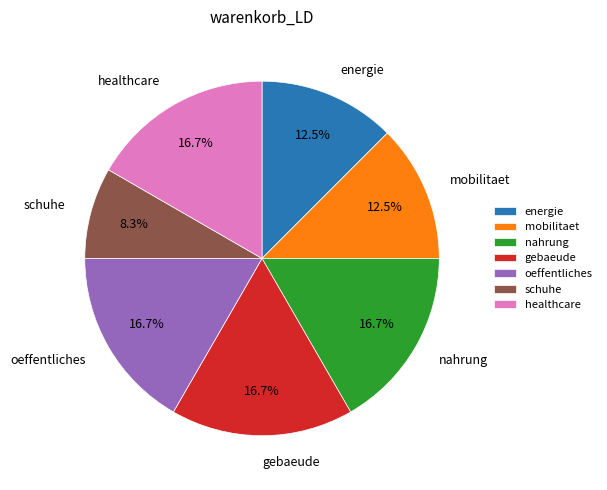

Is mobilitaet the majority of the pie?

No